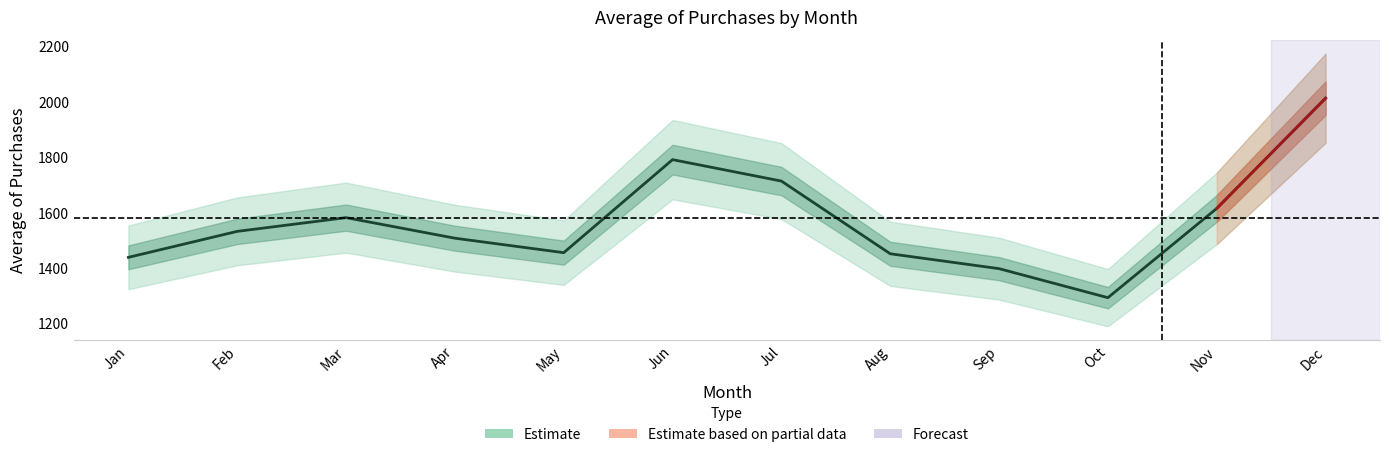

What is the difference between the maximum and minimum values?

720.1